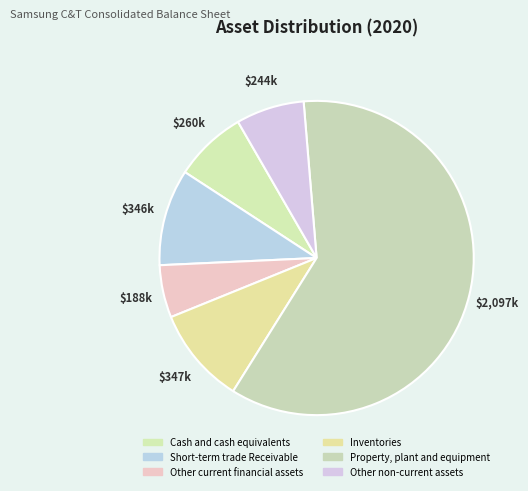

How many segments does this pie chart have?

6